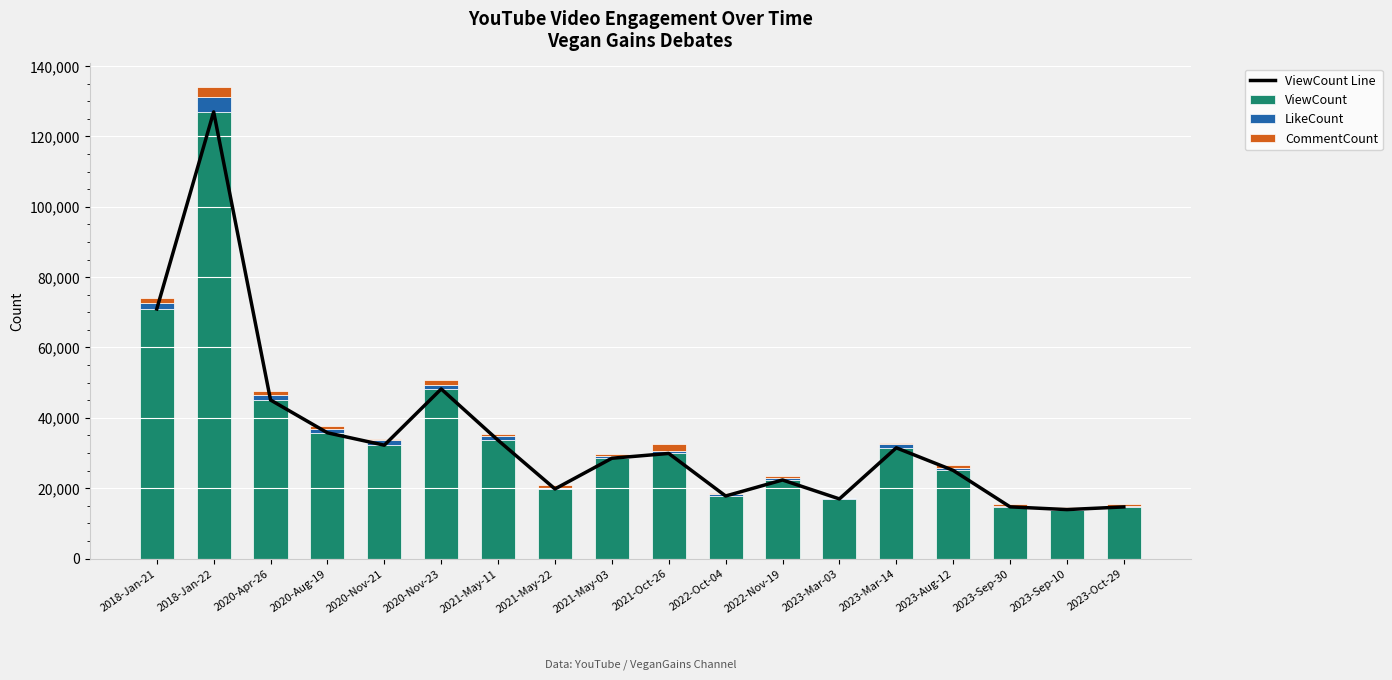

Reading left to right, what are all the values shown in this chart?

ViewCount Line: 70949	126968	45069	35742	32222	48208	33614	19788	28513	29879	17777	22333	16952	31478	25061	14695	13918	14673
ViewCount: 70949	126968	45069	35742	32222	48208	33614	19788	28513	29879	17777	22333	16952	31478	25061	14695	13918	14673
LikeCount: 1790	4283	1551	1172	1378	1245	1195	406	701	621	470	498	239	1004	778	366	383	310
CommentCount: 1214	2831	1022	834	472	1172	641	747	562	1955	520	581	113	497	653	419	223	559